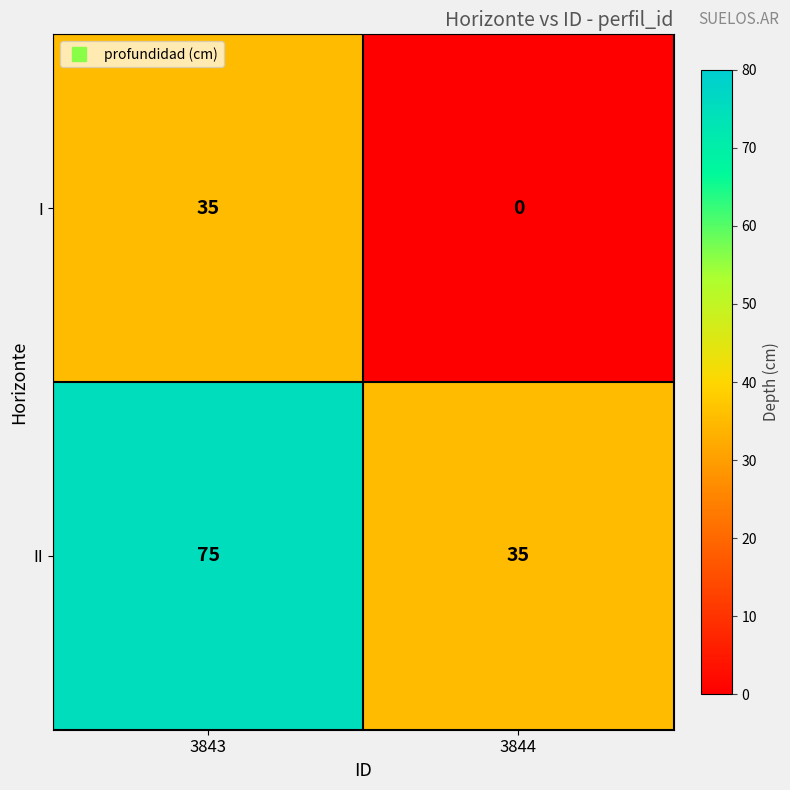

Reading left to right, transcribe all the data shown in this chart.

I: 3843=35	3844=0
II: 3843=75	3844=35